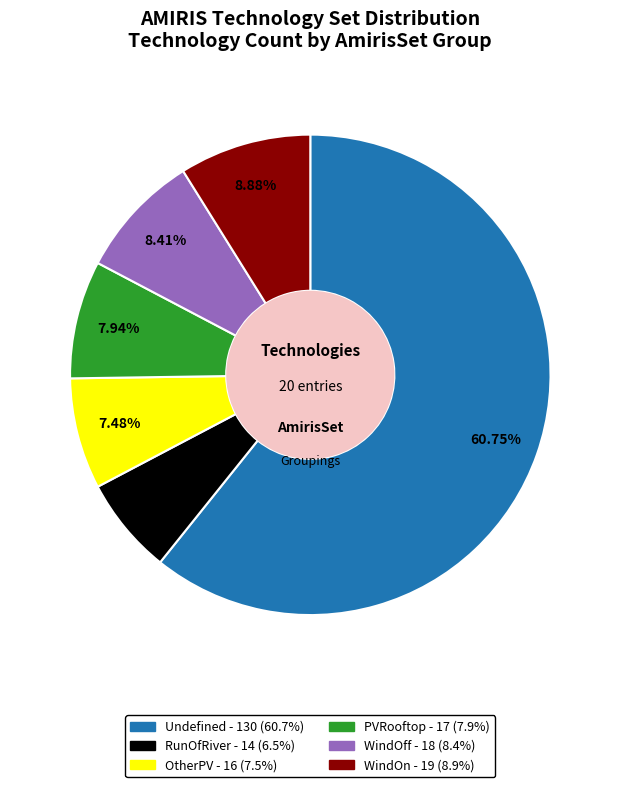

To the nearest percent, what is the difference between the largest and smallest slice percentages?

54%